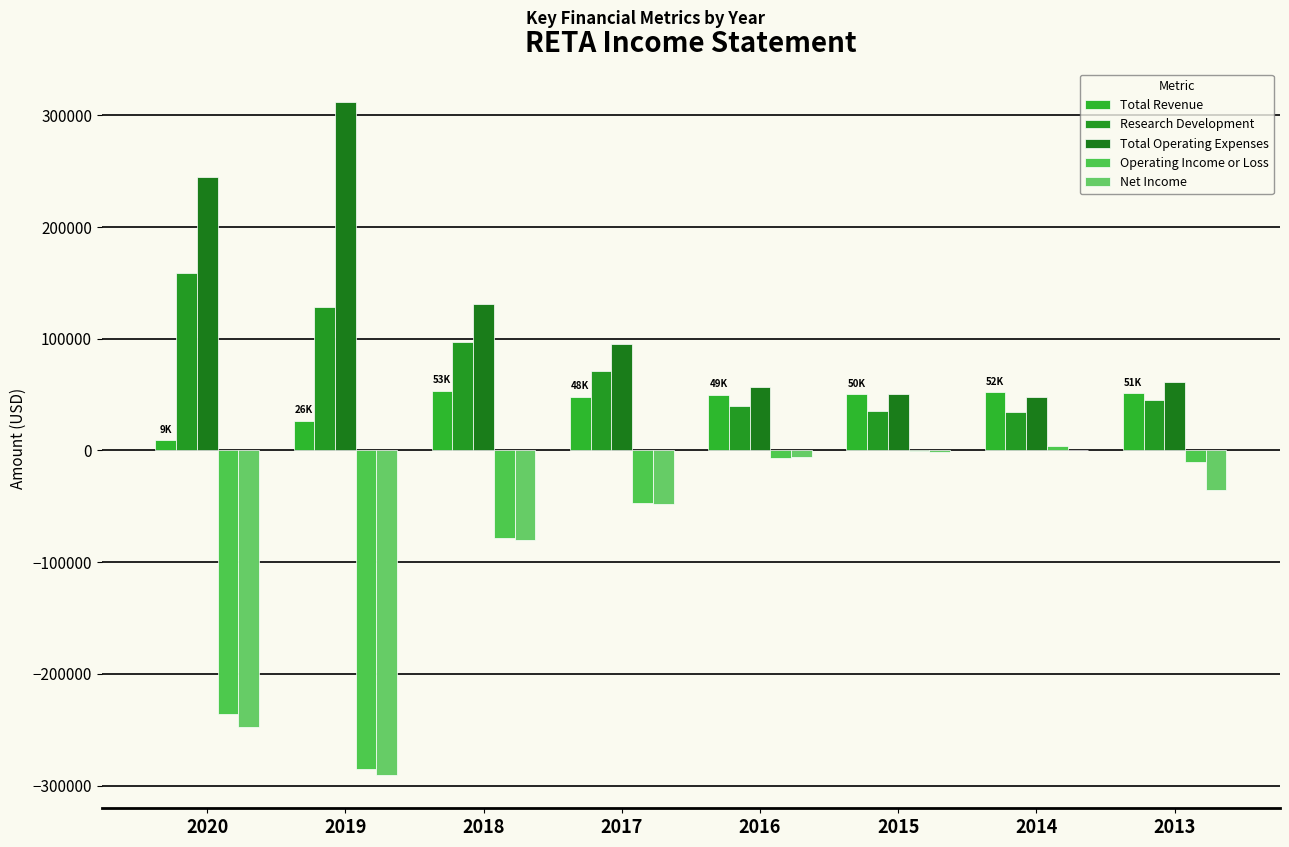

How many series are shown in this chart?

5